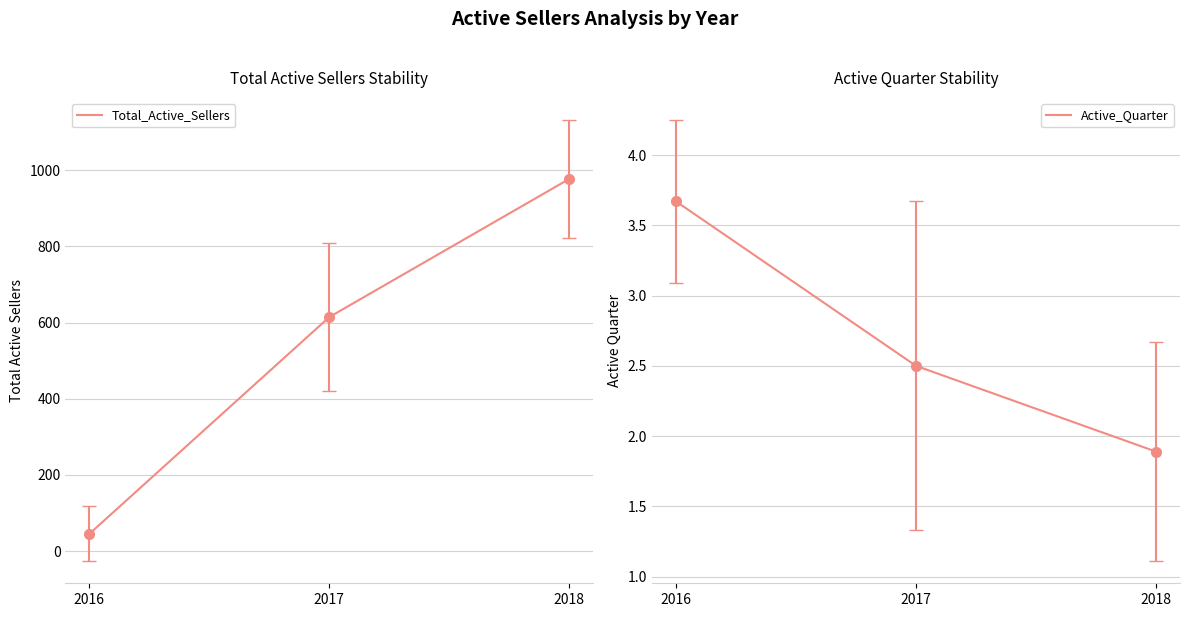

What is the value of the Active_Quarter point at the 2nd from the left?

2.5